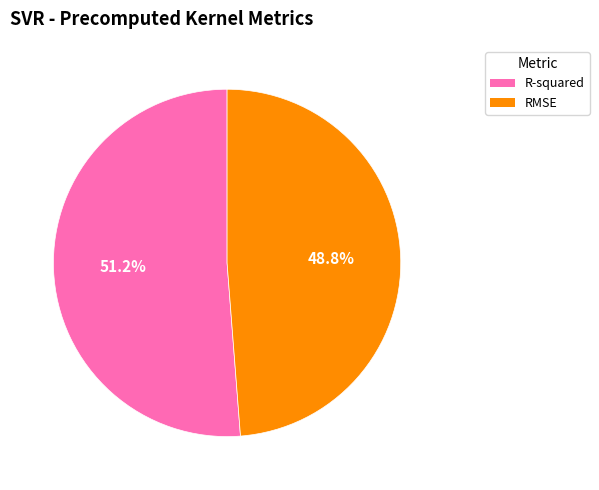

Which has a higher value, RMSE or R-squared?

R-squared